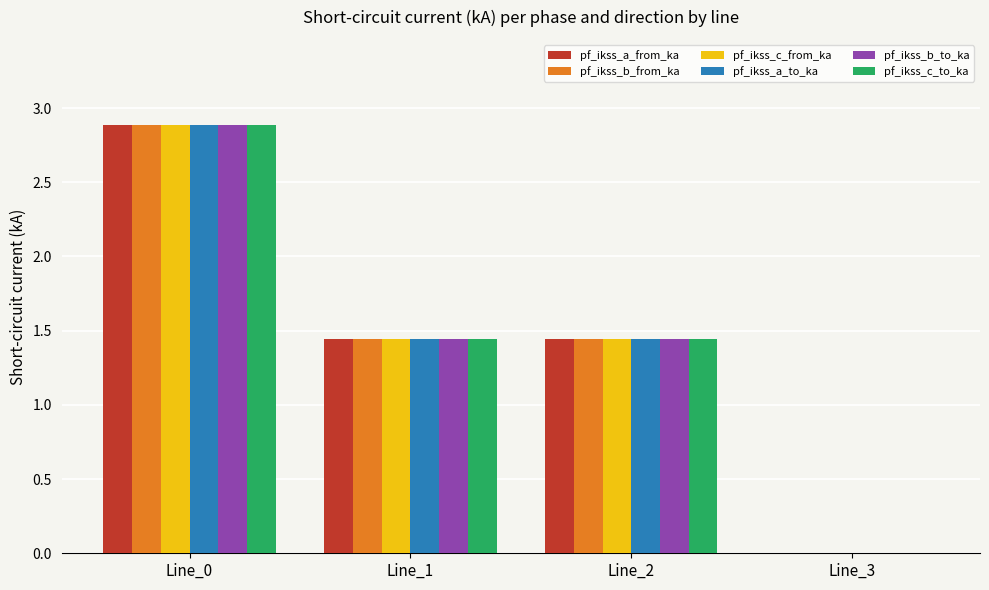

Where does the pf_ikss_b_from_ka series first go above 1?

Line_0